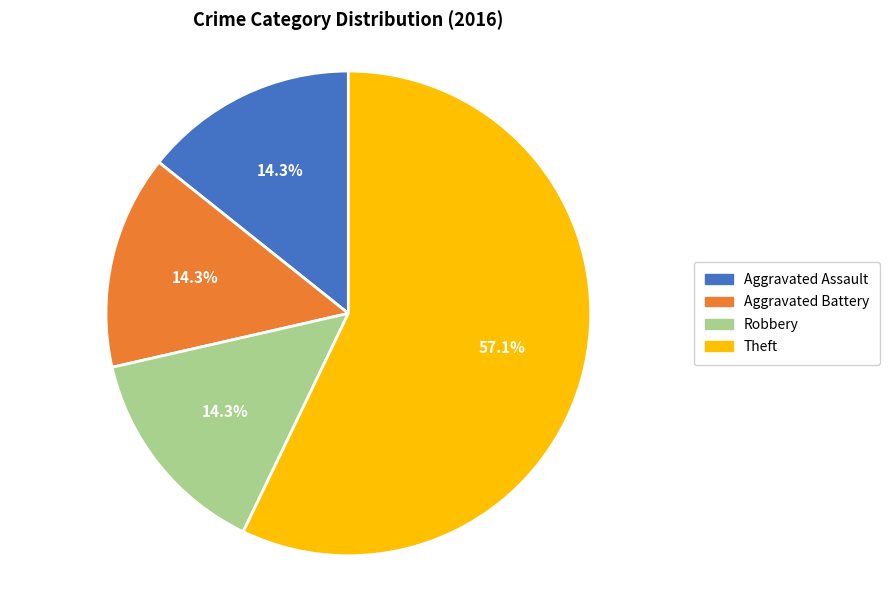

Which category accounts for the majority?

Theft